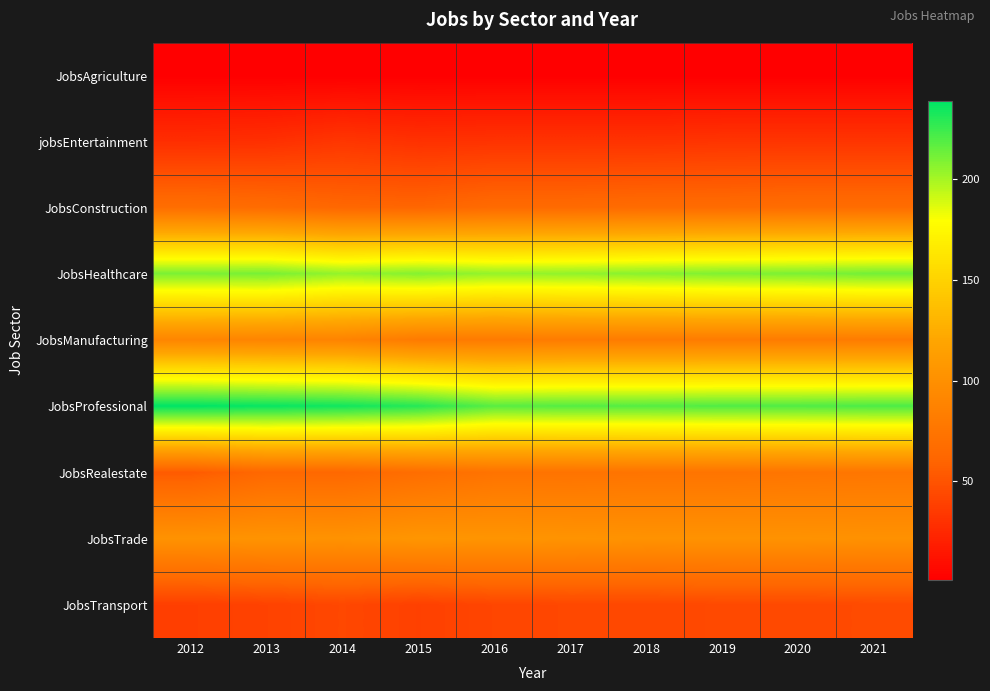

Reading left to right, extract all data points from this chart.

JobsAgriculture: 2012=1	2013=1	2014=1	2015=1	2016=1	2017=1	2018=1	2019=1	2020=1	2021=1
jobsEntertainment: 2012=28	2013=29	2014=33	2015=30	2016=31	2017=31	2018=31	2019=32	2020=32	2021=32
JobsConstruction: 2012=68	2013=66	2014=62	2015=61	2016=65	2017=65	2018=66	2019=66	2020=67	2021=67
JobsHealthcare: 2012=210	2013=211	2014=204	2015=208	2016=204	2017=205	2018=207	2019=209	2020=210	2021=212
JobsManufacturing: 2012=90	2013=89	2014=88	2015=80	2016=80	2017=81	2018=81	2019=81	2020=81	2021=81
JobsProfessional: 2012=239	2013=237	2014=235	2015=230	2016=218	2017=219	2018=219	2019=220	2020=220	2021=221
JobsRealestate: 2012=54	2013=63	2014=63	2015=68	2016=73	2017=73	2018=74	2019=74	2020=75	2021=76
JobsTrade: 2012=102	2013=103	2014=102	2015=105	2016=104	2017=103	2018=102	2019=102	2020=102	2021=101
JobsTransport: 2012=38	2013=40	2014=43	2015=39	2016=42	2017=43	2018=43	2019=44	2020=44	2021=45